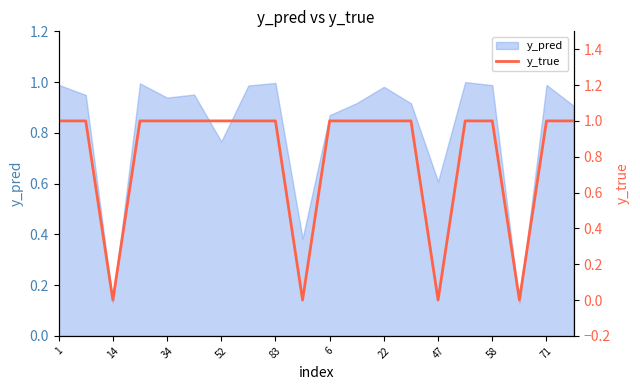

True or false: the data shows 1 at 13.

True